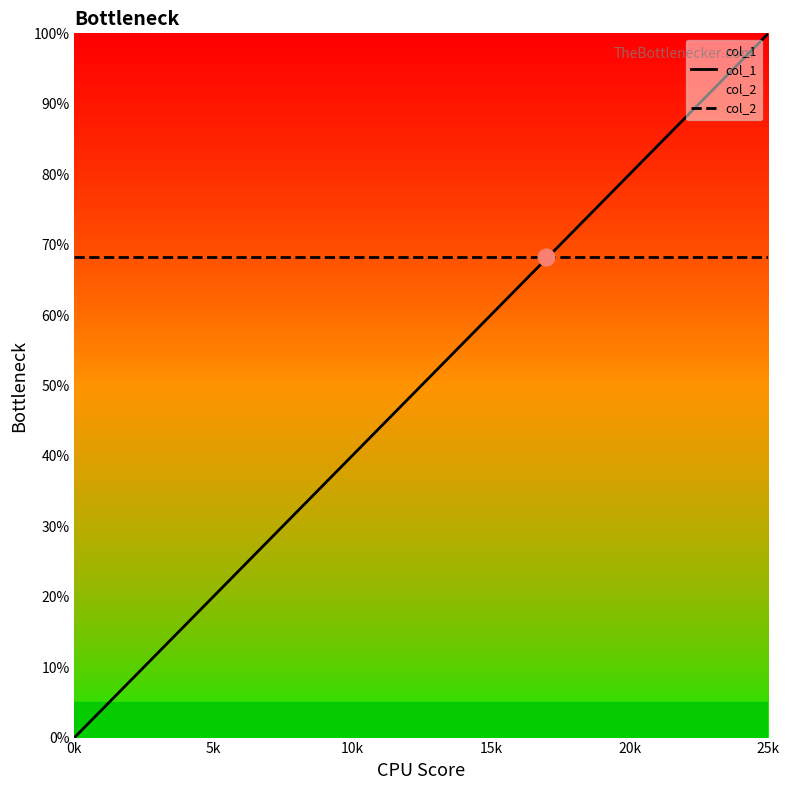

Reading left to right, transcribe all the data shown in this chart.

col_1: 0.0	4.0	8.0	12.0	16.0	20.0	24.0	28.0	32.0	36.0	40.0	44.0	48.0	52.0	56.0	60.0	64.0	68.0	72.0	76.0	80.0	84.0	88.0	92.0	96.0	100.0
col_2: 68.2	68.2	68.2	68.2	68.2	68.2	68.2	68.2	68.2	68.2	68.2	68.2	68.2	68.2	68.2	68.2	68.2	68.2	68.2	68.2	68.2	68.2	68.2	68.2	68.2	68.2